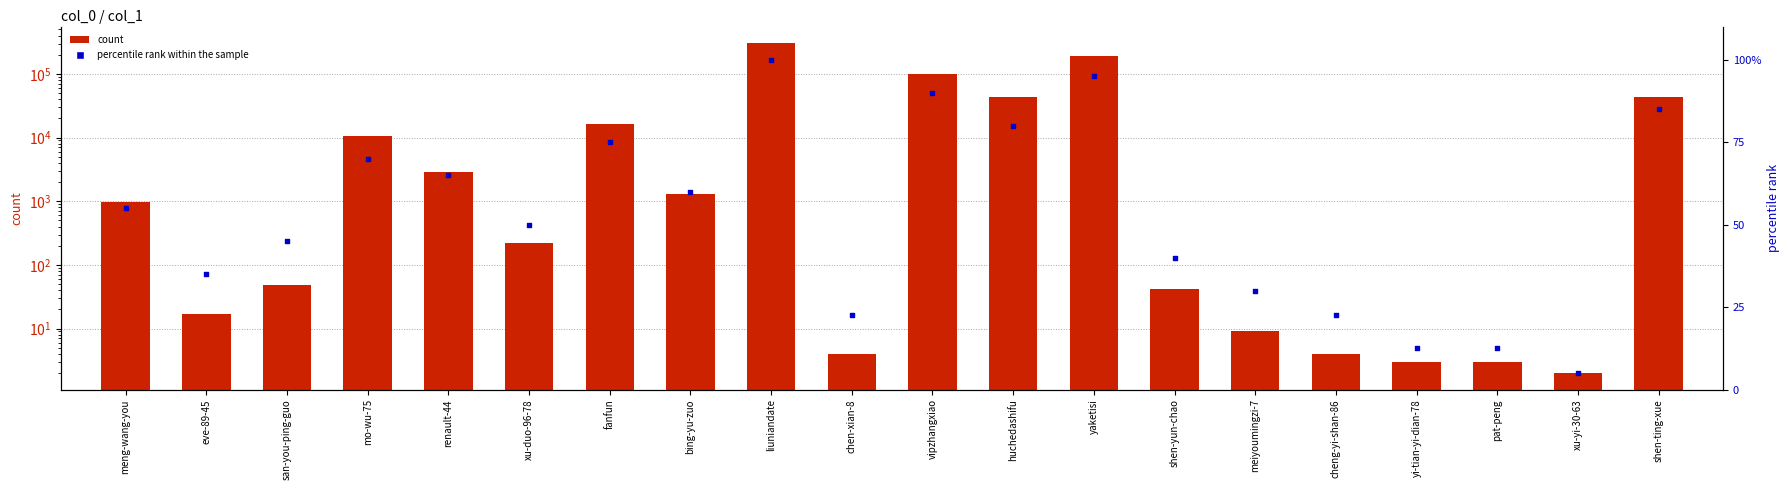

What is the total value across all series at yaketisi?

188501.0